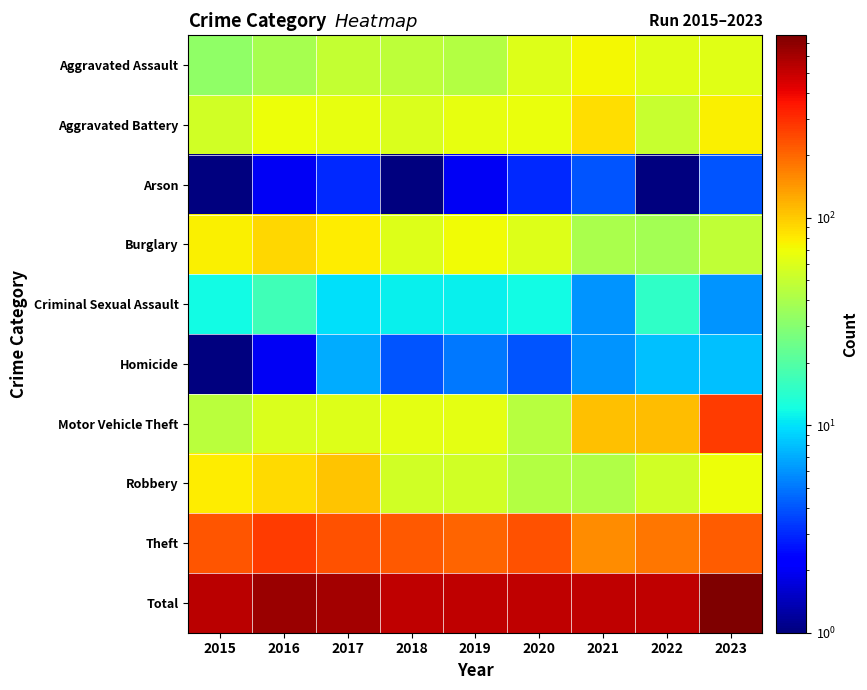

Reading left to right, extract all data points from this chart.

Aggravated Assault: 2015=33	2016=39	2017=49	2018=47	2019=43	2020=60	2021=72	2022=63	2023=63
Aggravated Battery: 2015=54	2016=69	2017=66	2018=59	2019=65	2020=67	2021=87	2022=51	2023=76
Arson: 2015=1	2016=2	2017=3	2018=1	2019=2	2020=3	2021=4	2022=1	2023=4
Burglary: 2015=76	2016=92	2017=79	2018=61	2019=70	2020=60	2021=40	2022=38	2023=48
Criminal Sexual Assault: 2015=12	2016=17	2017=10	2018=11	2019=11	2020=12	2021=6	2022=15	2023=6
Homicide: 2015=1	2016=2	2017=7	2018=4	2019=5	2020=4	2021=6	2022=8	2023=8
Motor Vehicle Theft: 2015=46	2016=59	2017=61	2018=64	2019=64	2020=44	2021=108	2022=111	2023=269
Robbery: 2015=79	2016=90	2017=104	2018=55	2019=55	2020=43	2021=42	2022=54	2023=69
Theft: 2015=228	2016=272	2017=231	2018=223	2019=204	2020=231	2021=156	2022=181	2023=215
Total: 2015=530	2016=642	2017=610	2018=525	2019=519	2020=524	2021=521	2022=522	2023=758